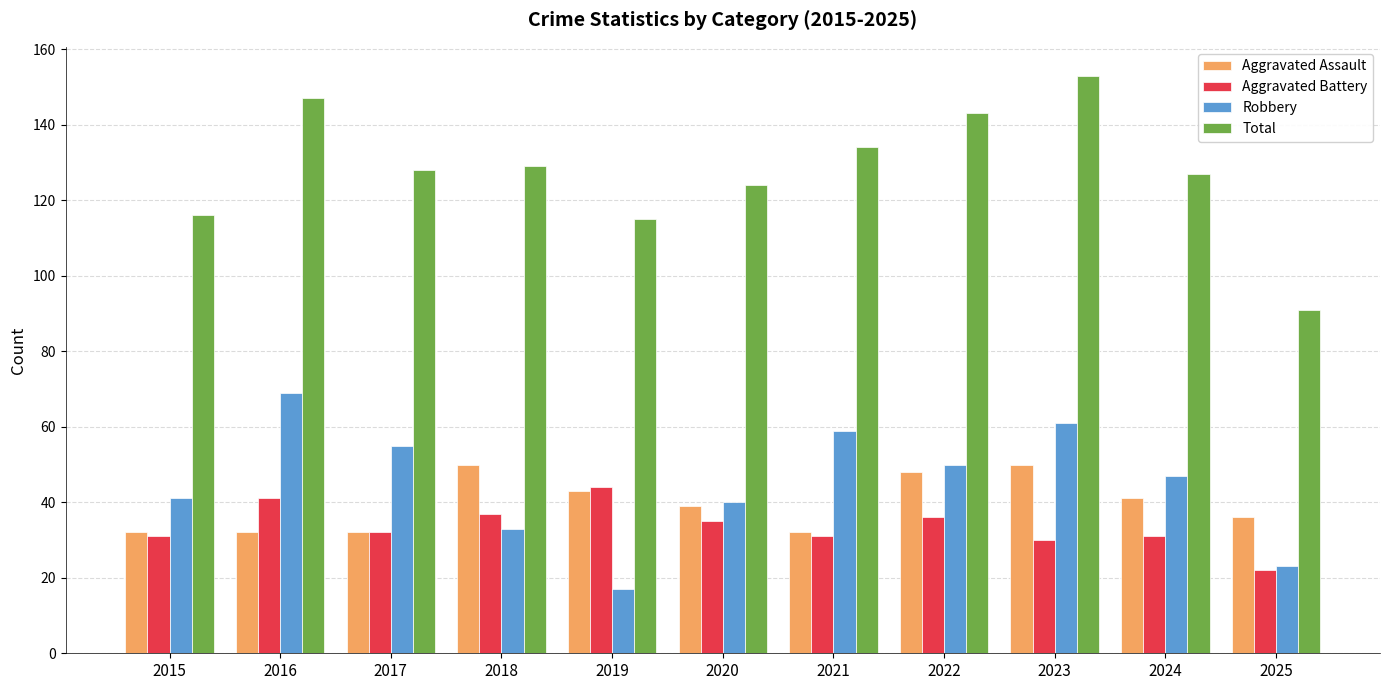

Read the Total value at 2022, to the nearest 10.

140